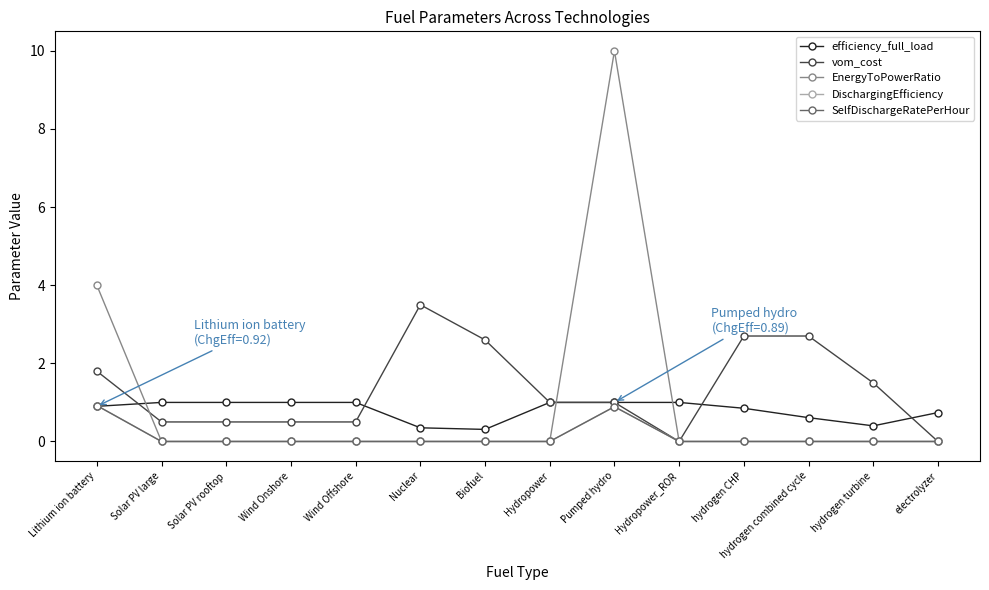

Rank the categories by EnergyToPowerRatio value from lowest to highest.

Solar PV large, Solar PV rooftop, Wind Onshore, Wind Offshore, Nuclear, Biofuel, Hydropower, Hydropower_ROR, hydrogen CHP, hydrogen combined cycle, hydrogen turbine, electrolyzer, Lithium ion battery, Pumped hydro